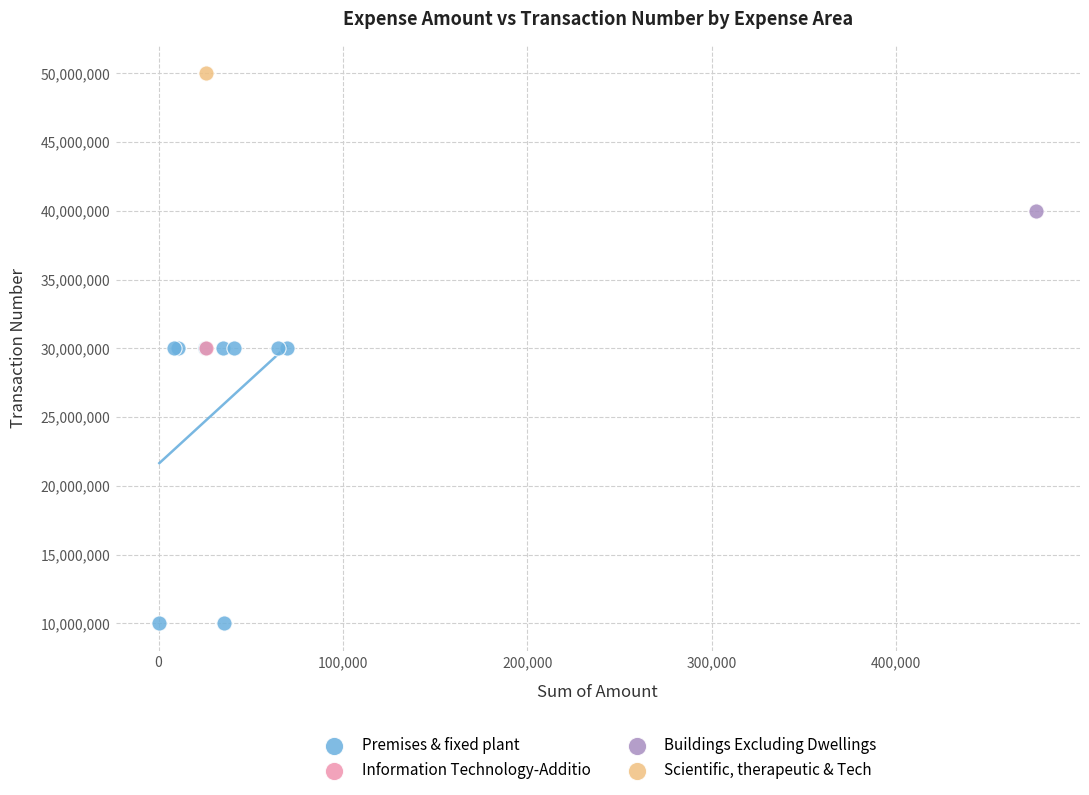

What are all the series names shown in the legend?

Premises & fixed plant, Information Technology-Additio, Buildings Excluding Dwellings, Scientific, therapeutic & Tech